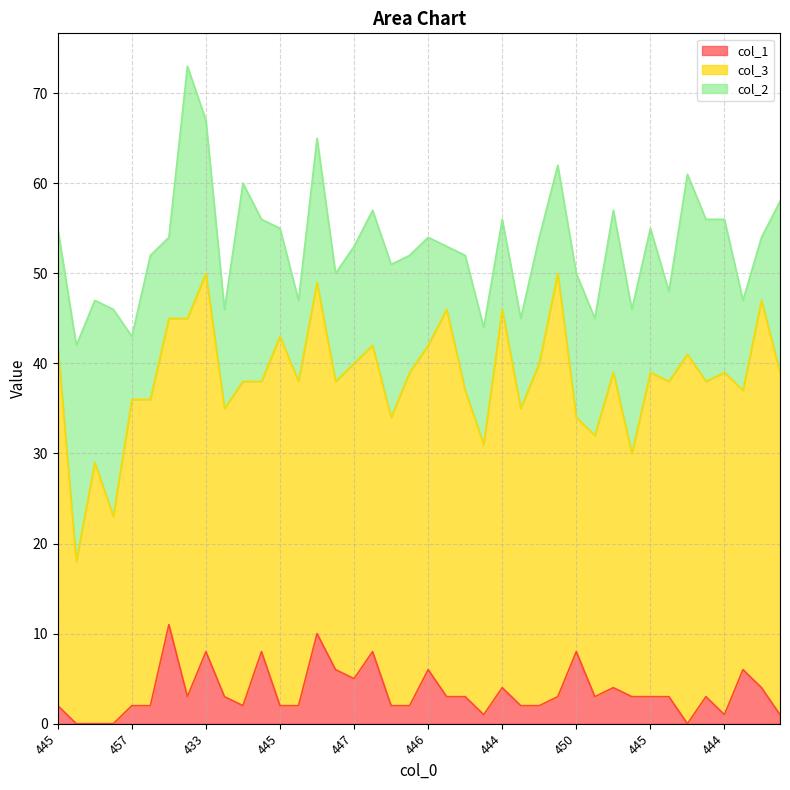

List the labels in order of col_3 value, largest first.

438, 447, 446, 427, 433, 444, 445, 439, 445, 435, 446, 444, 442, 448, 440, 453, 446, 445, 447, 443, 452, 444, 457, 448, 446, 443, 448, 455, 454, 450, 449, 453, 444, 456, 453, 455, 454, 450, 454, 458